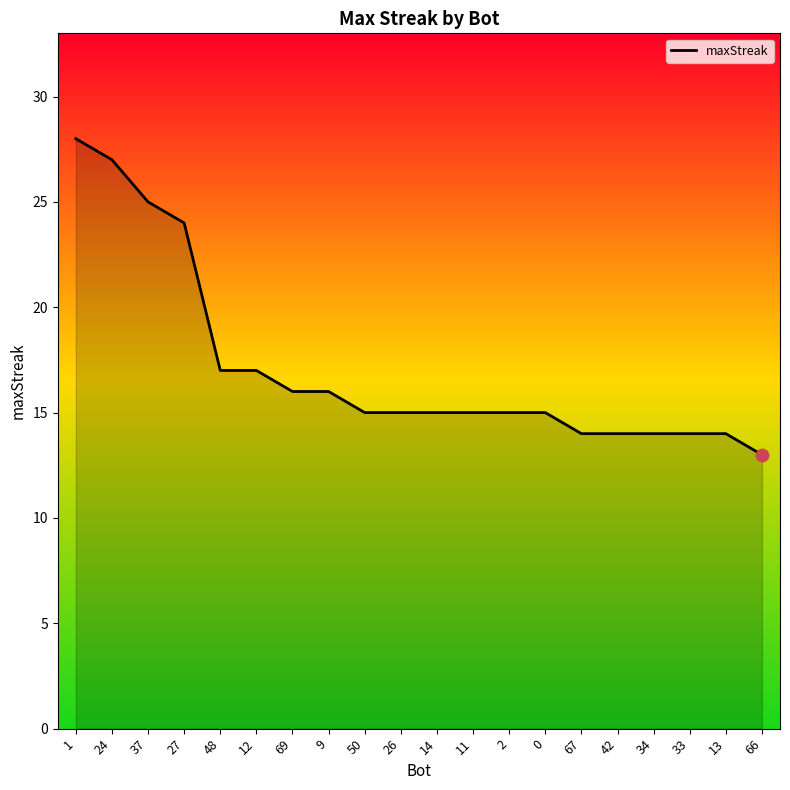

Which has a higher value, 48 or 66?

48